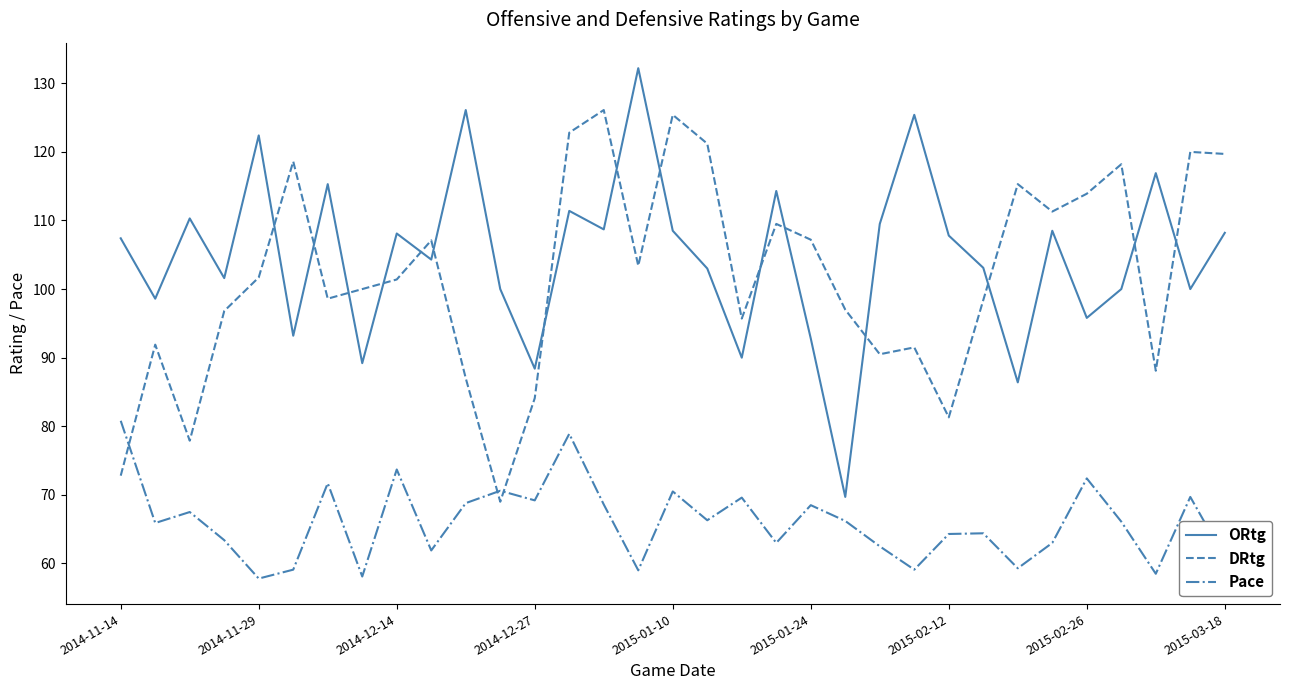

True or false: Pace has more than 1 interior local peaks.

True